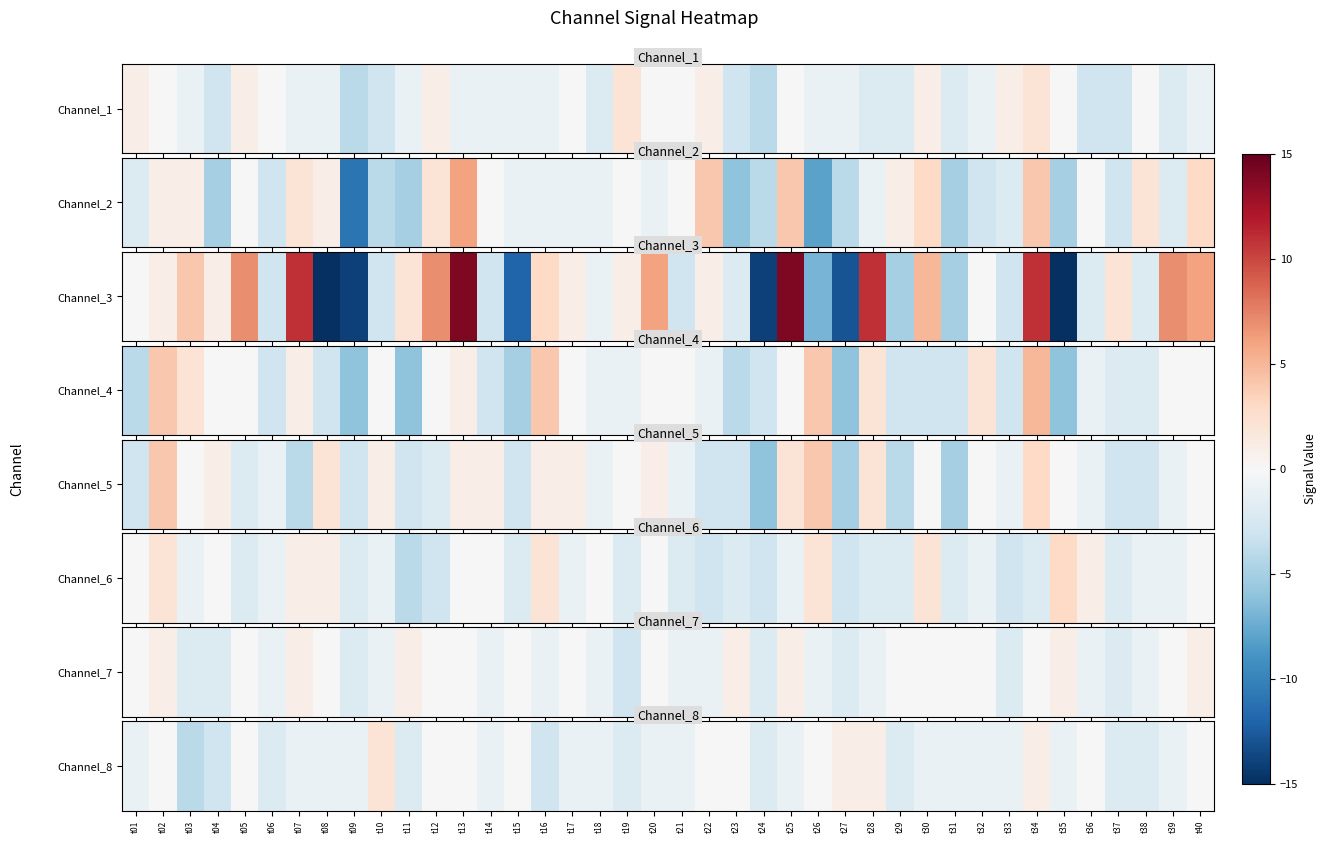

At which label does the data first exceed -1?

t02